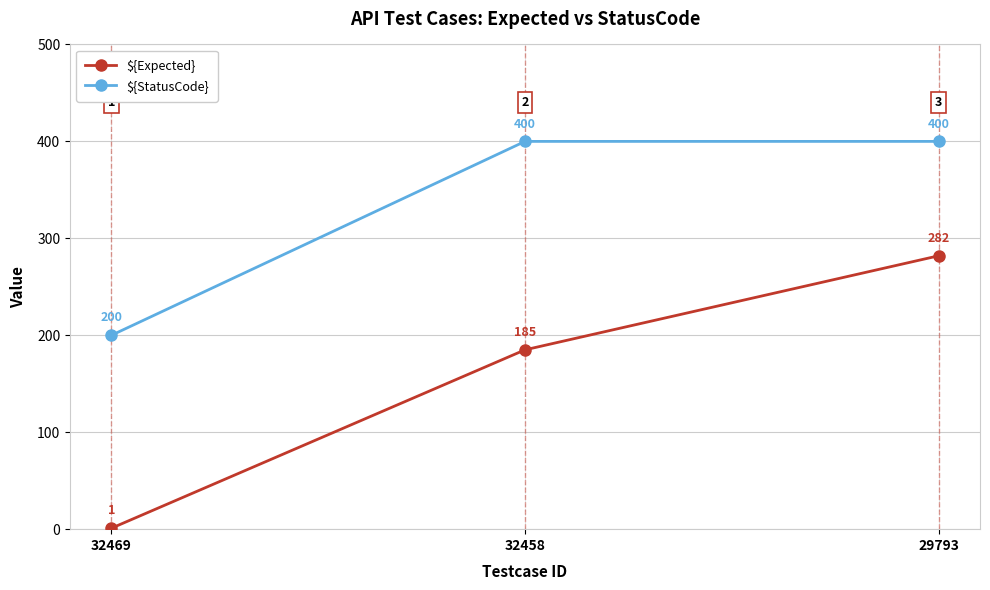

Which series has the widest spread of values?

${Expected}